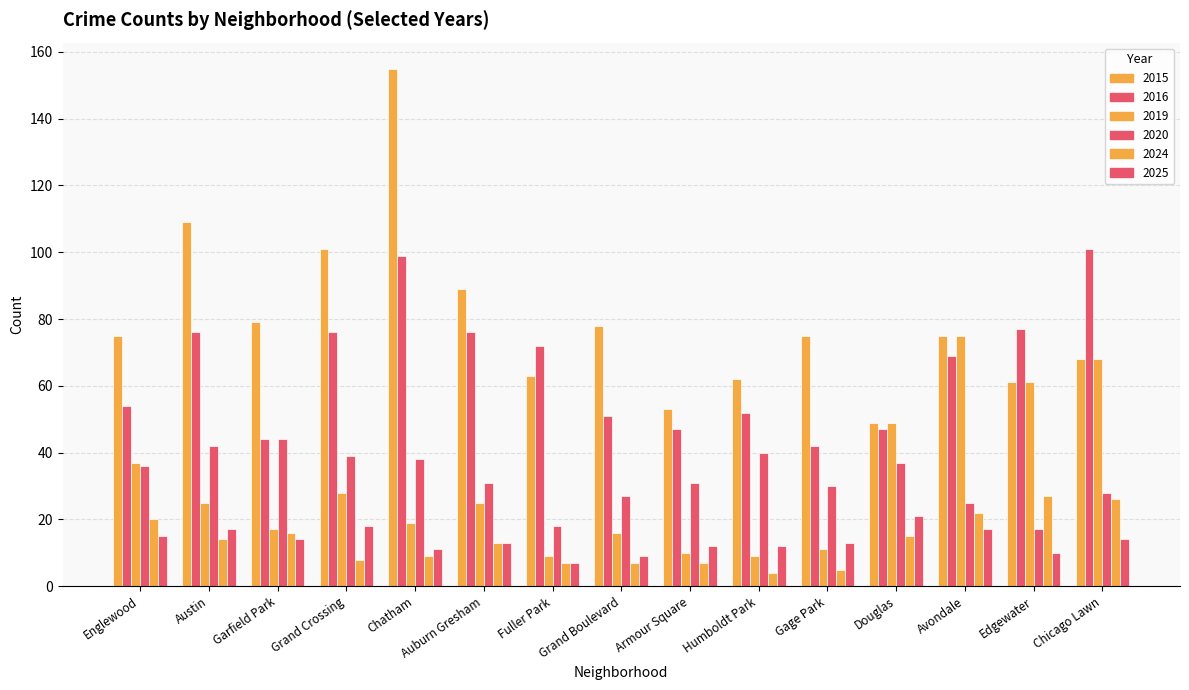

What position from the right is Garfield Park?

13